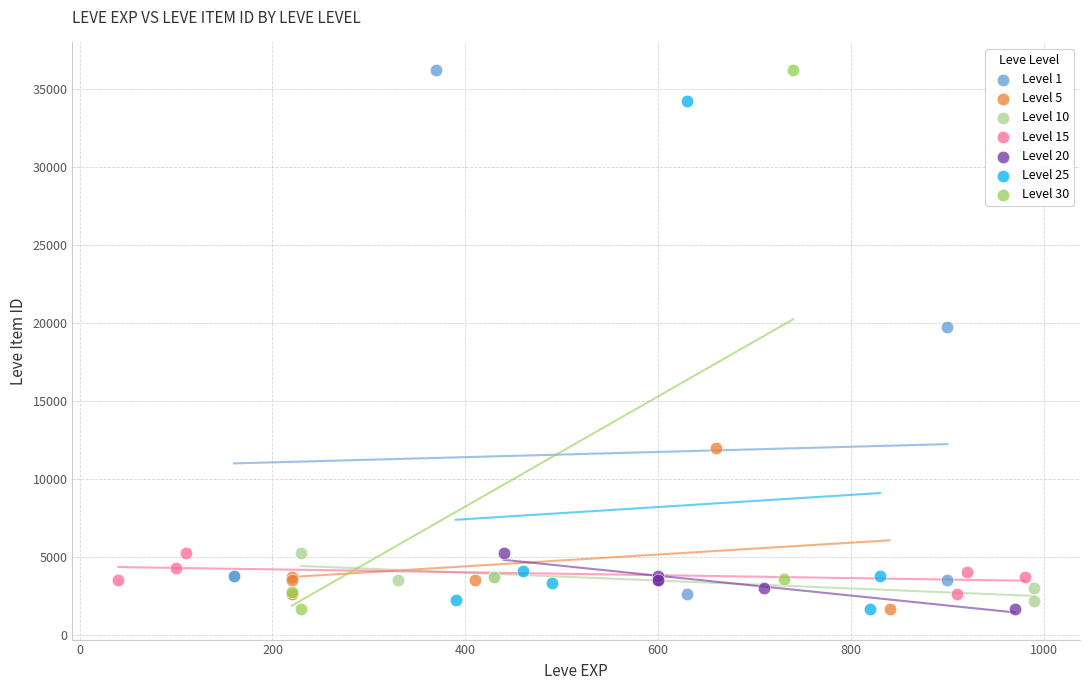

What are all the series names shown in the legend?

Level 1, Level 5, Level 10, Level 15, Level 20, Level 25, Level 30